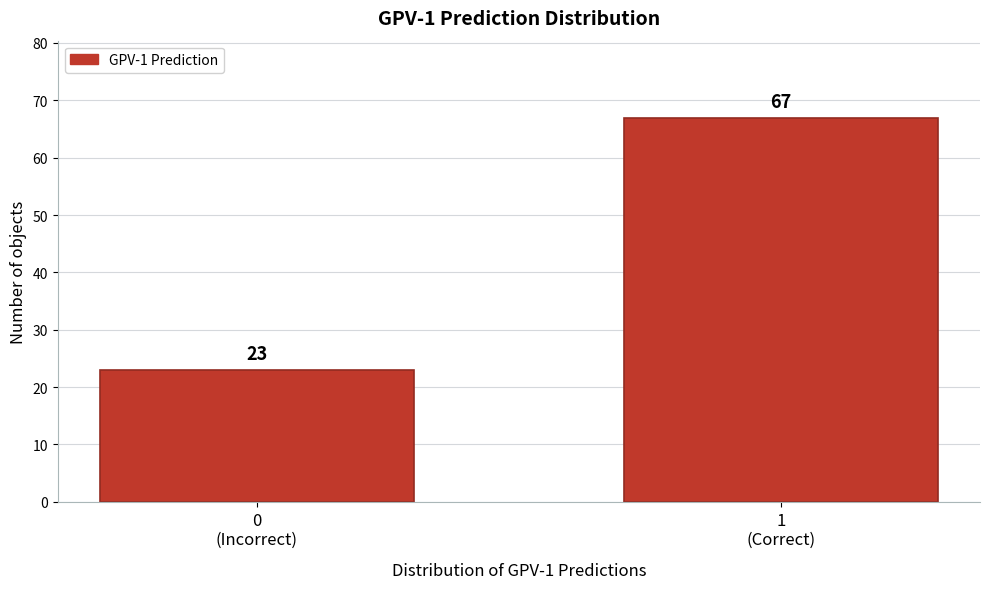

Reading left to right, transcribe all the data shown in this chart.

23	67